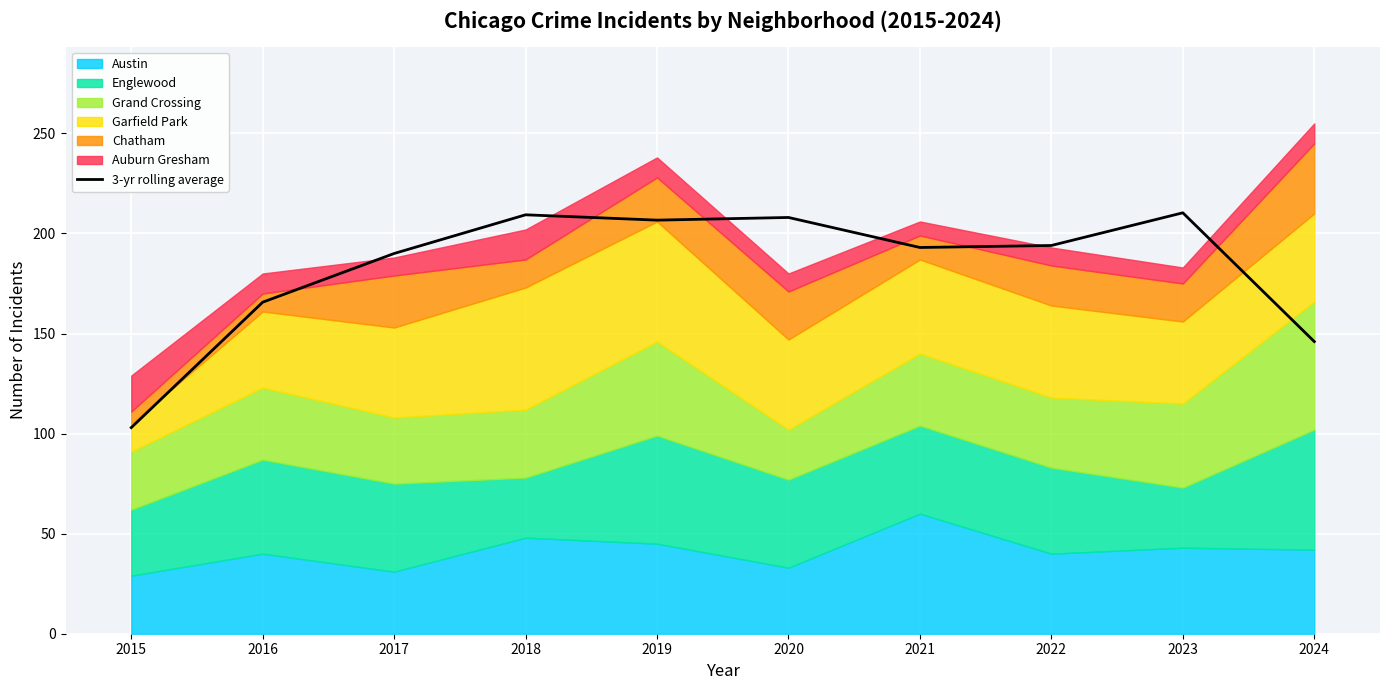

Rank the categories by value from lowest to highest.

2015, 2024, 2016, 2017, 2021, 2022, 2019, 2020, 2018, 2023